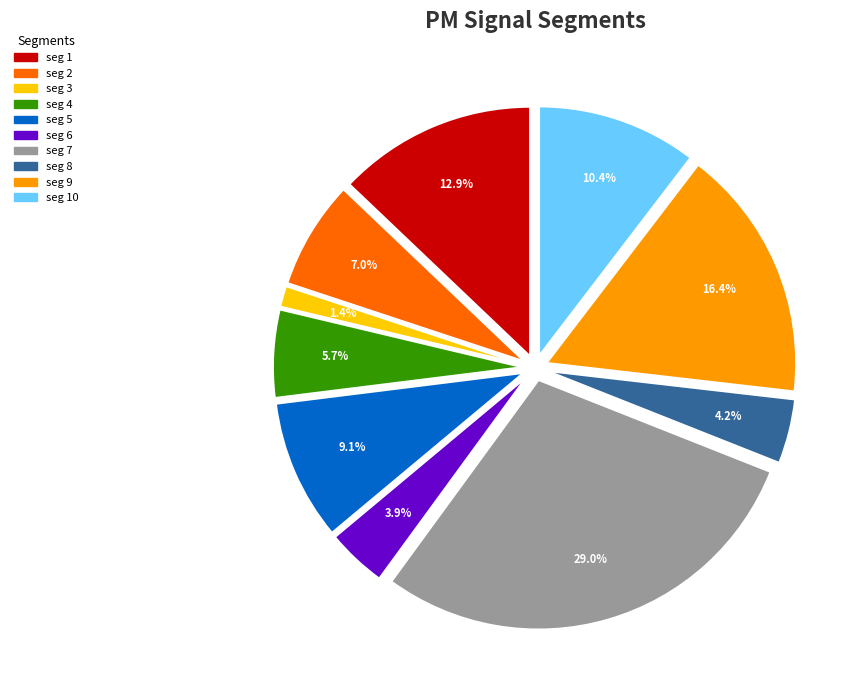

To the nearest percent, what percentage of the pie is signal segment 7?

29%